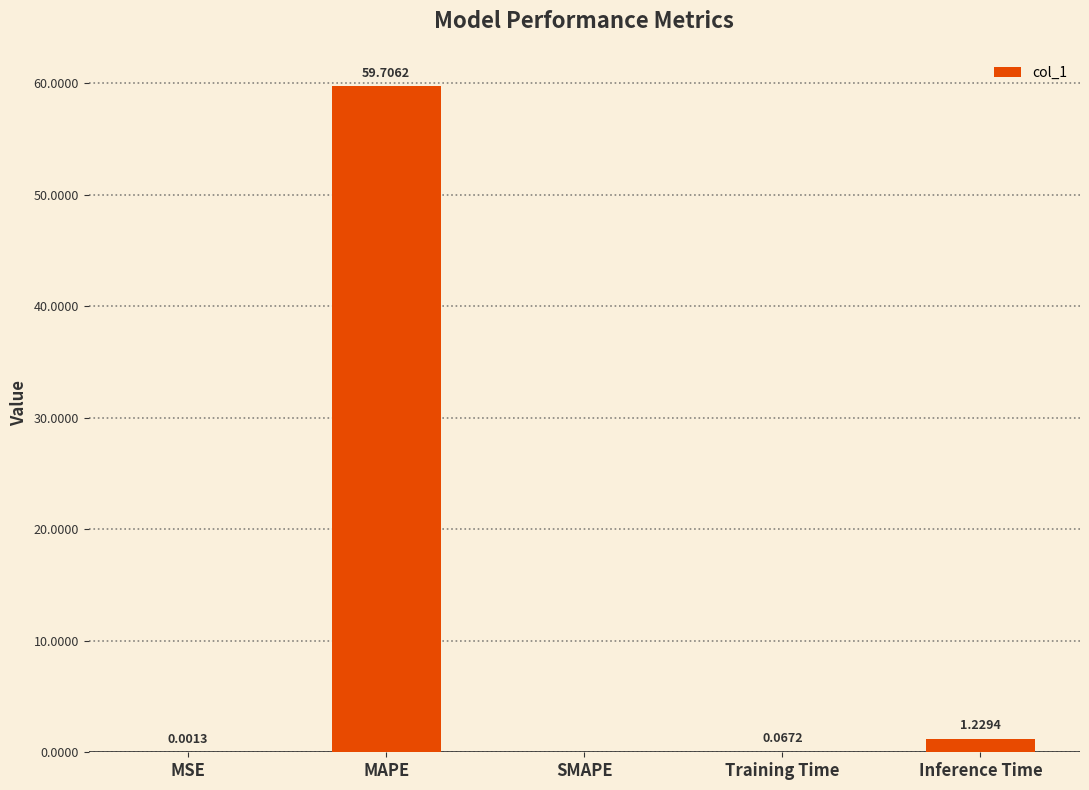

Count the number of values greater than 0.

4